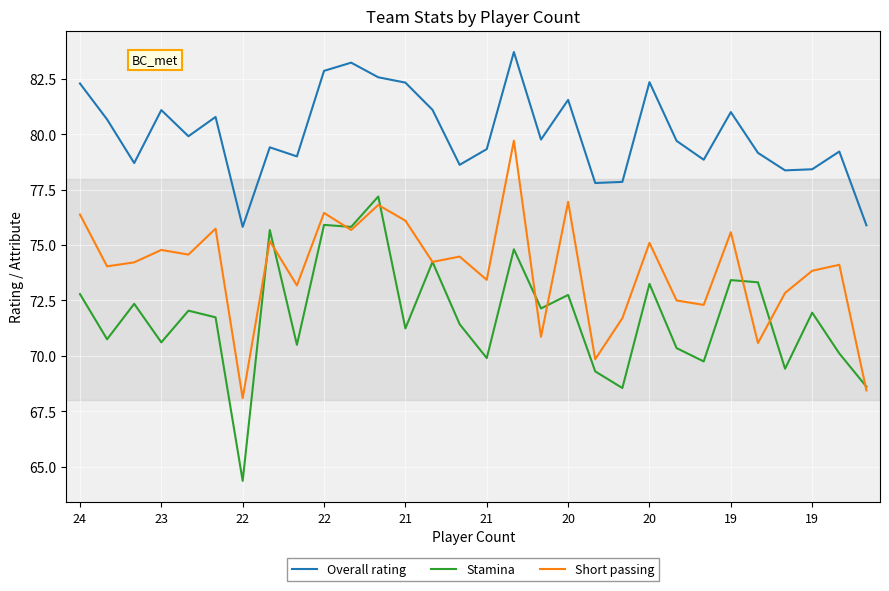

True or false: Short passing and Overall rating cross at least once.

False